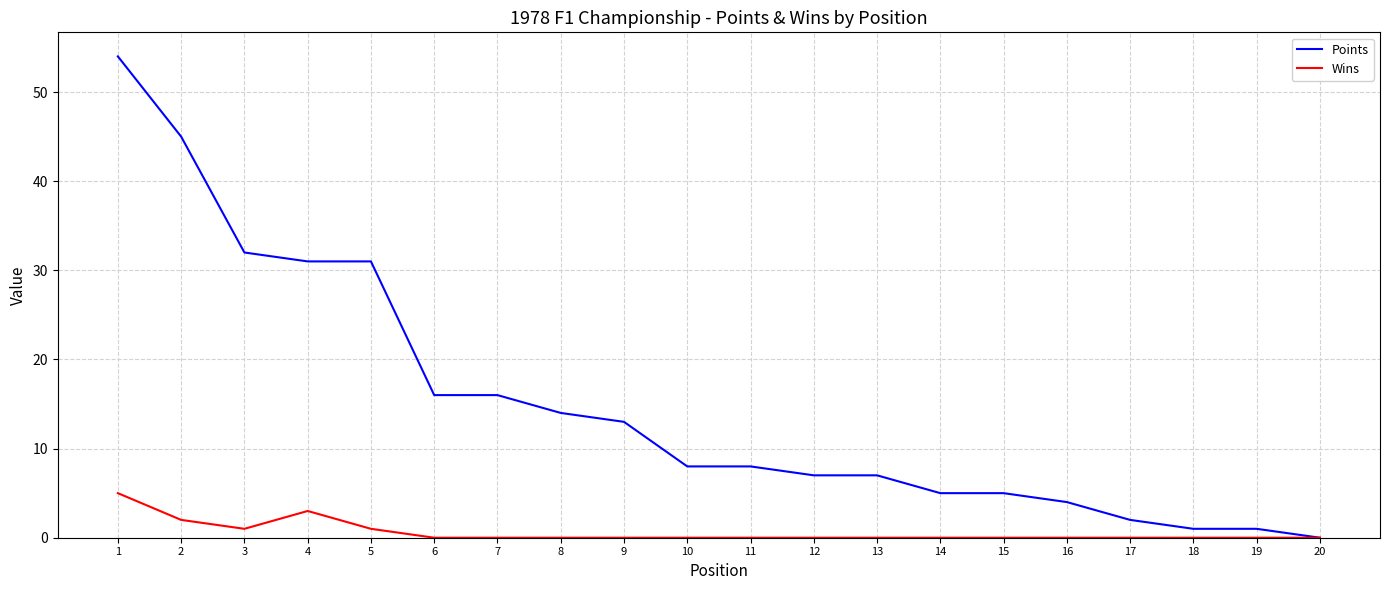

What is the highest value of the Points series?

54